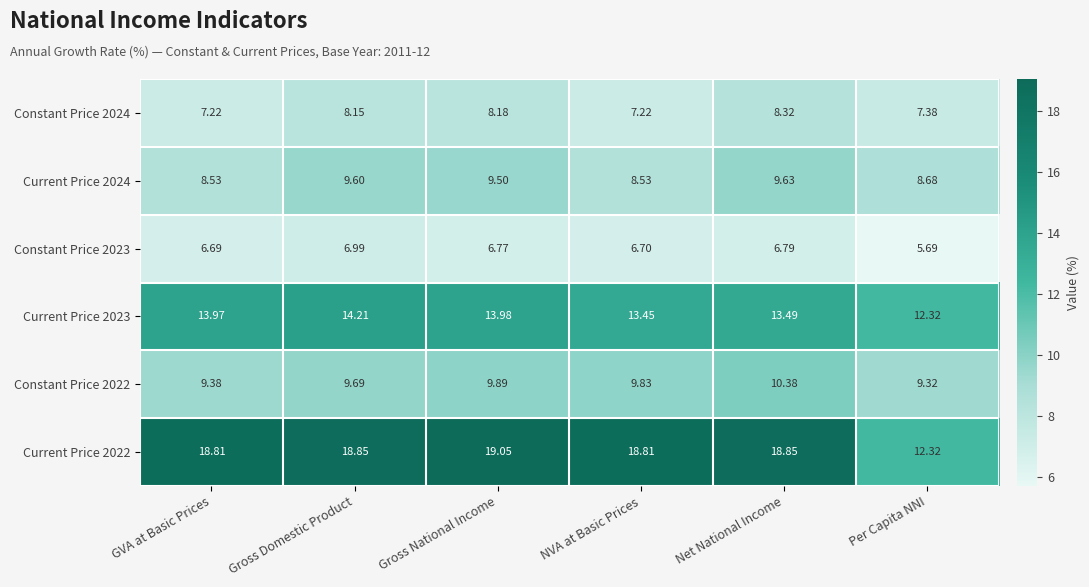

At how many categories does at least one series exceed 7?

6